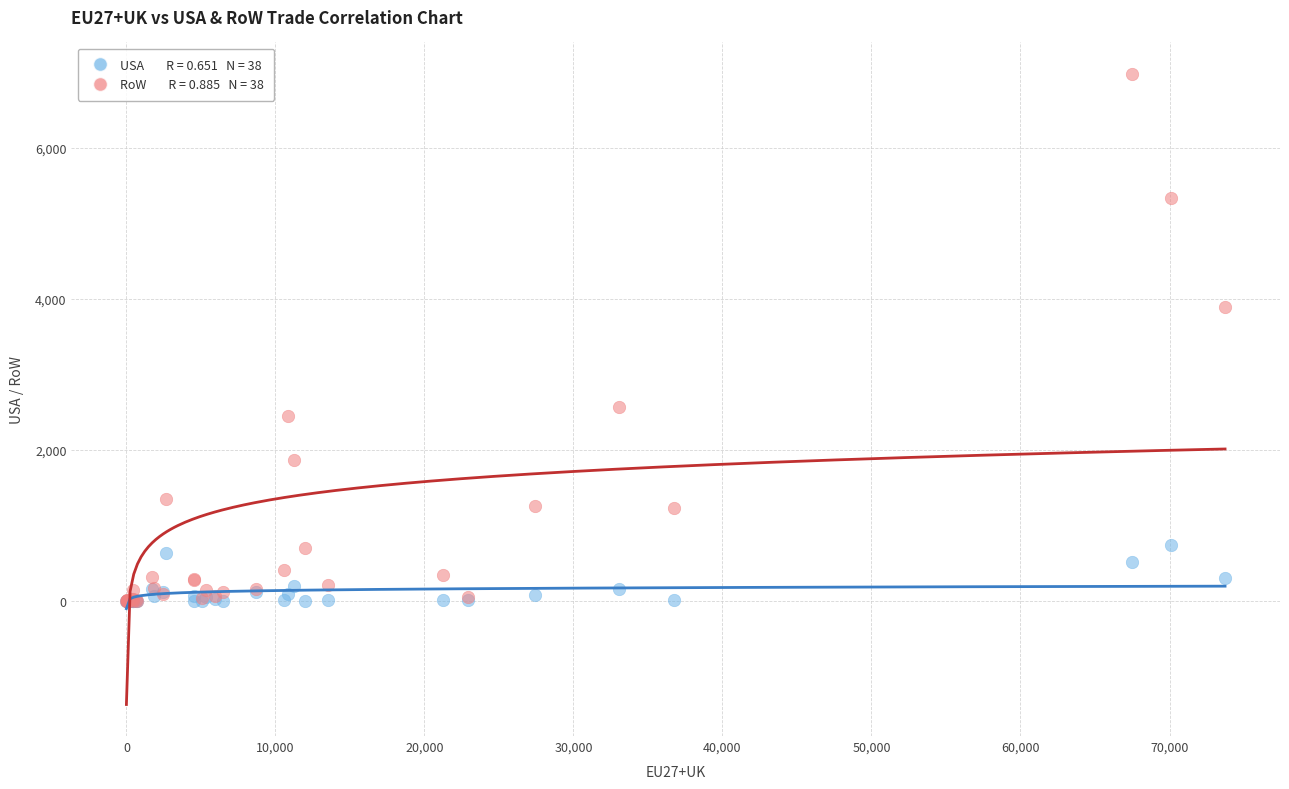

Across all series, what Y value is closest to 3486?

3896.0